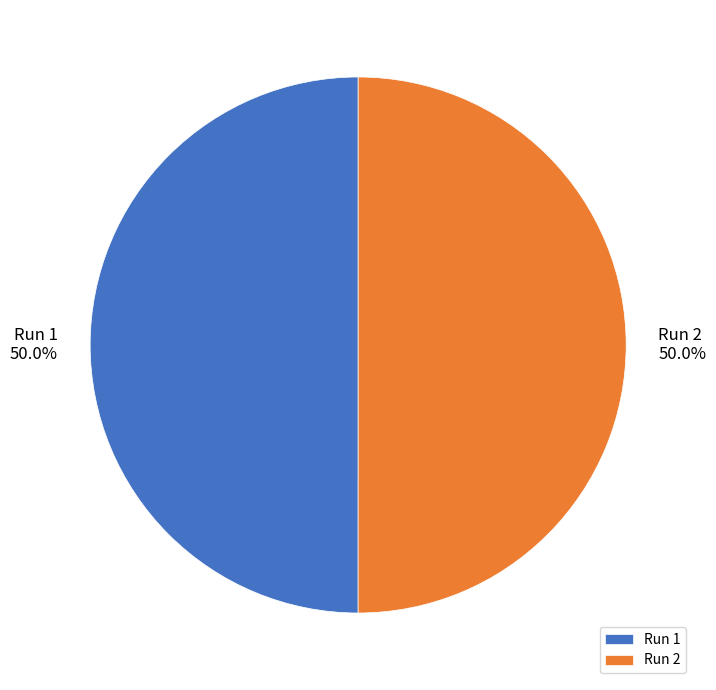

True or false: Run 2 accounts for 50% of the total.

True